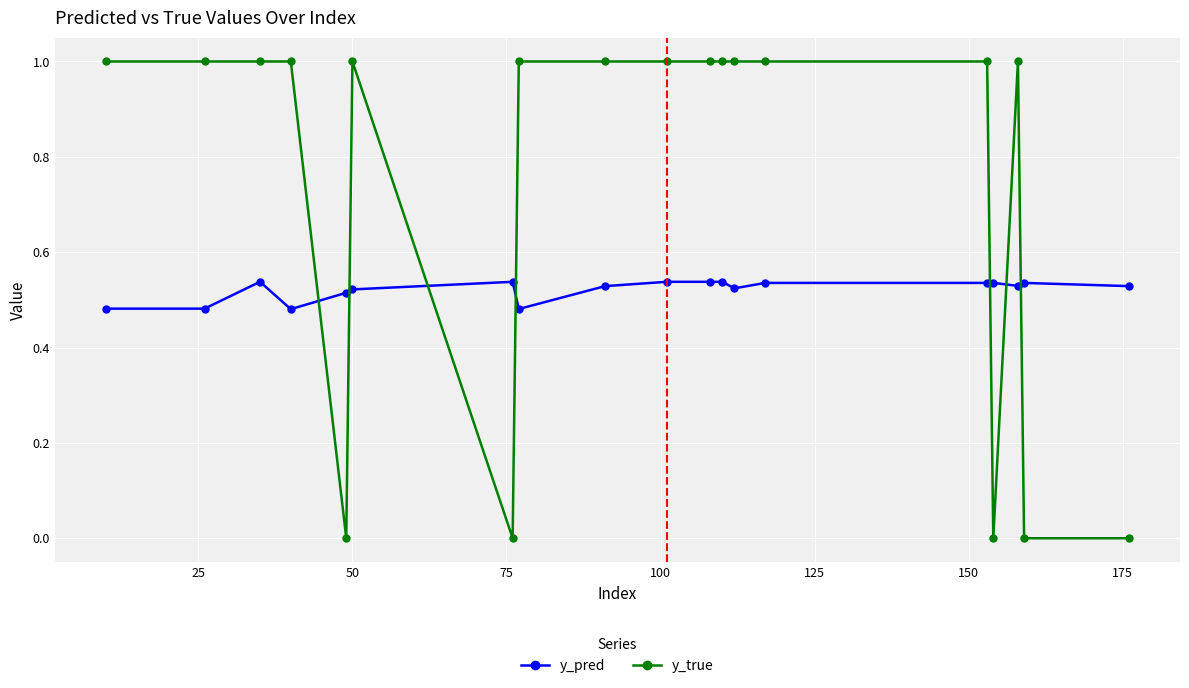

How many times do y_true and y_pred cross each other?

7